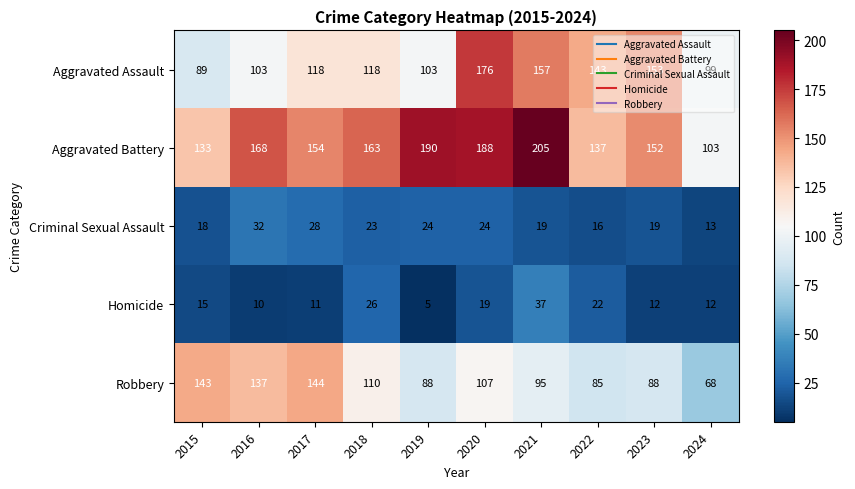

What is the difference between the second highest and second lowest values in the Aggravated Assault series?

58